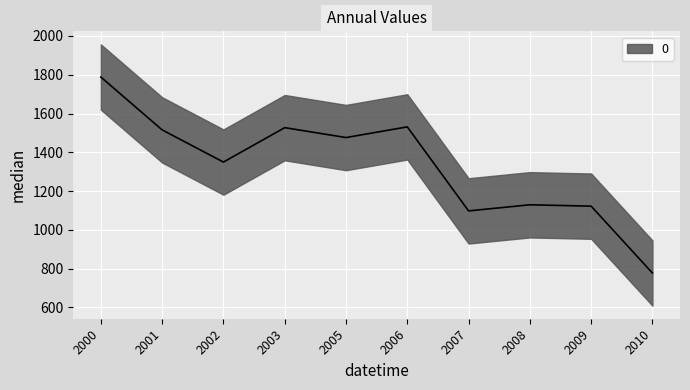

How many points are higher than both their immediate neighbors (excluding endpoints)?

3